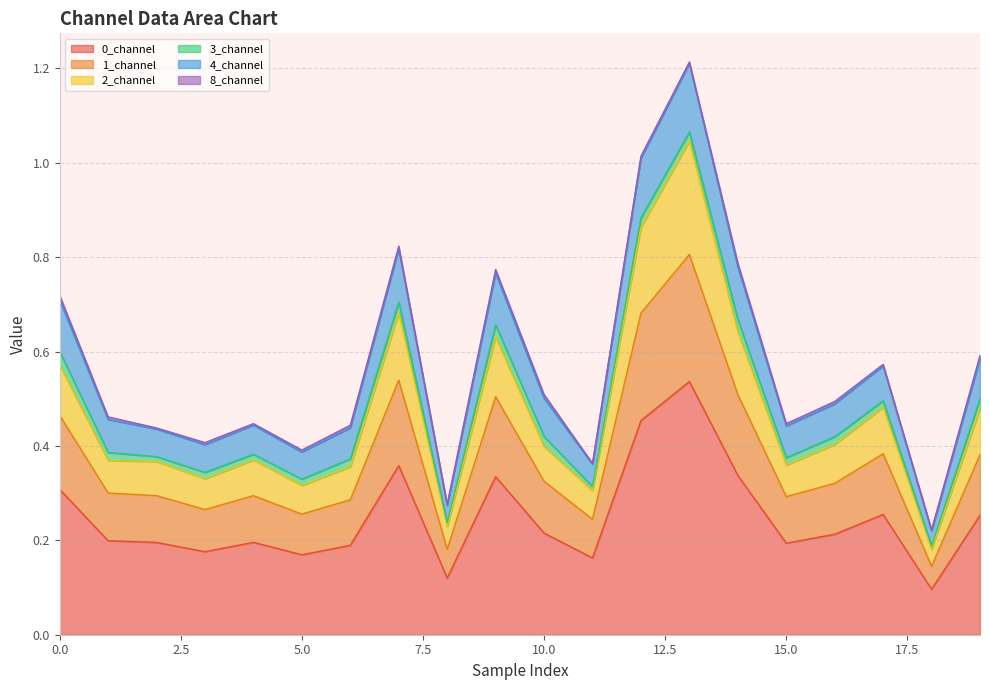

How many interior local valleys does the 2_channel series have?

6